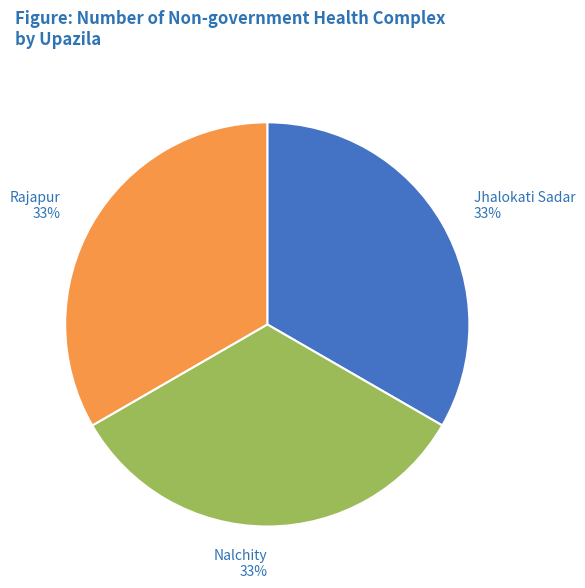

Is it true that Rajapur 33% is 33% of the pie?

True